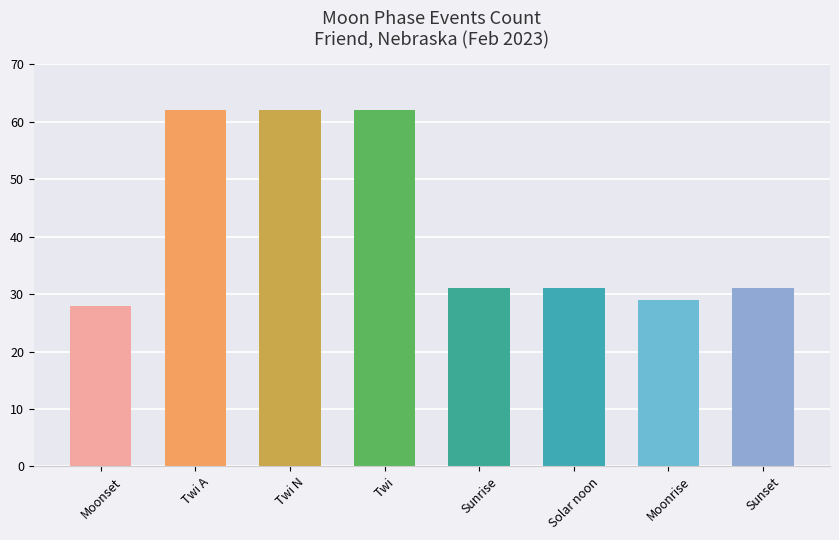

Which label corresponds to the smallest value in the chart?

Moonset